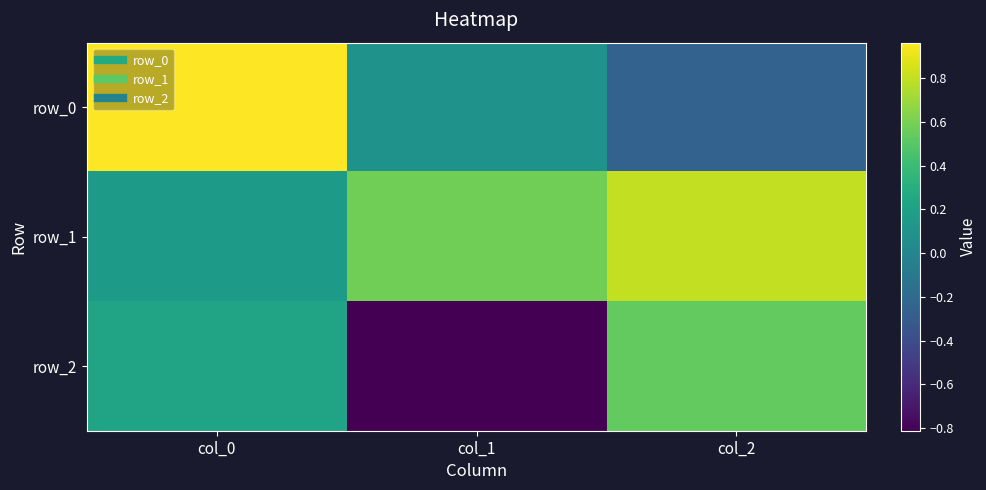

Is it true that row_1 equals 0.8 at col_2?

True